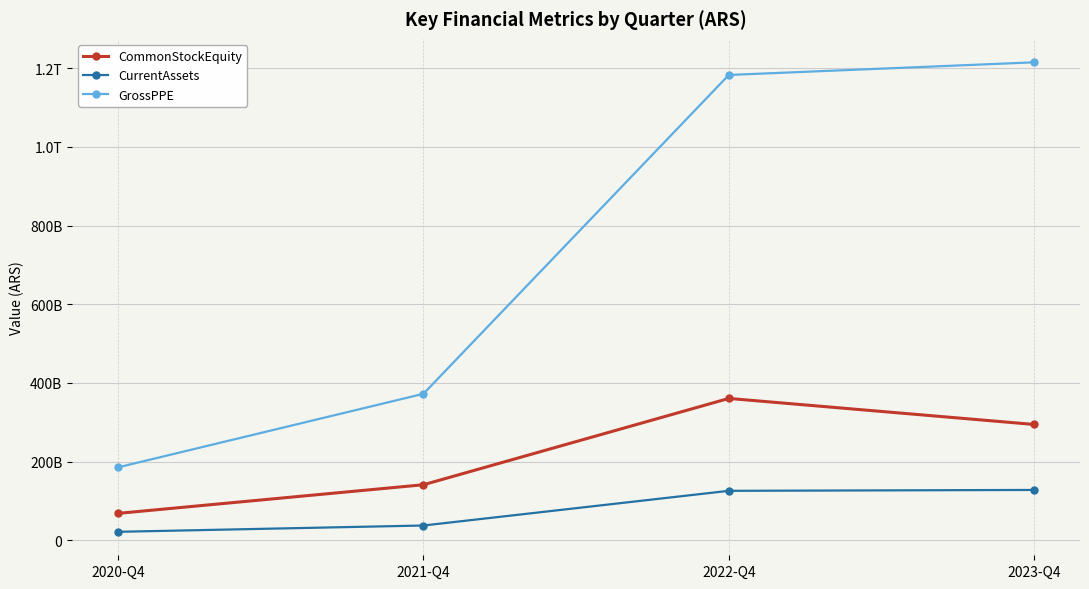

Is this an area chart (filled region under the line)?

No